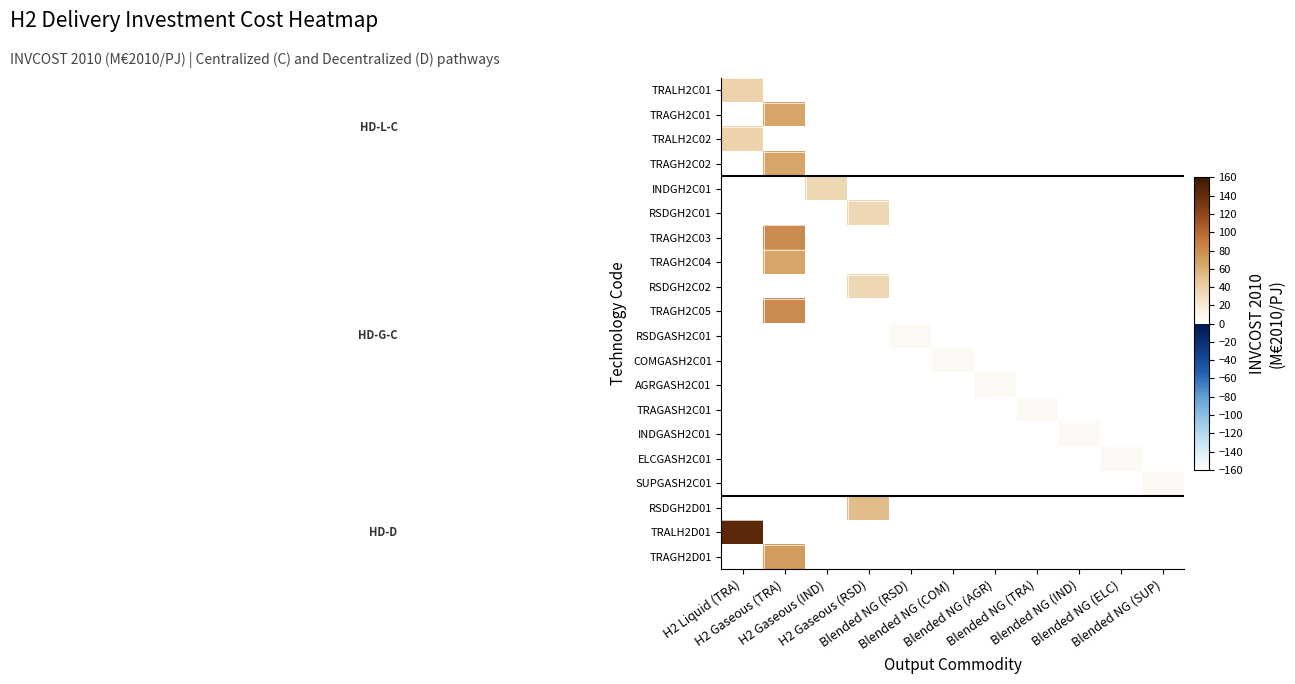

At which label does TRAGASH2C01 reach its minimum?

H2 Liquid (TRA)